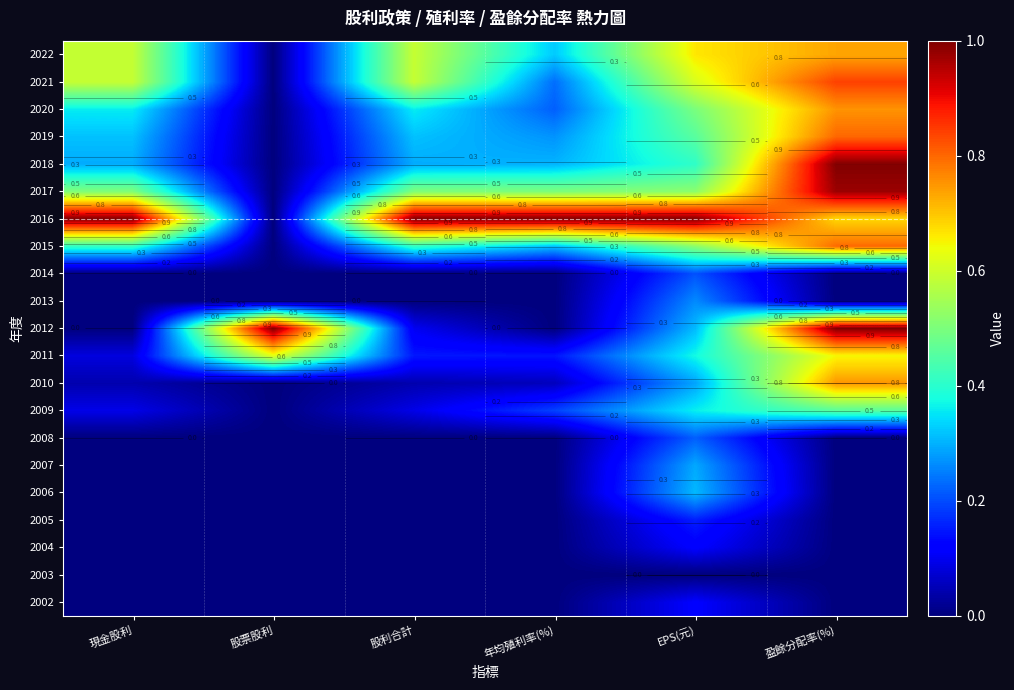

Which series changed the most between 現金股利 and EPS(元)?

2012